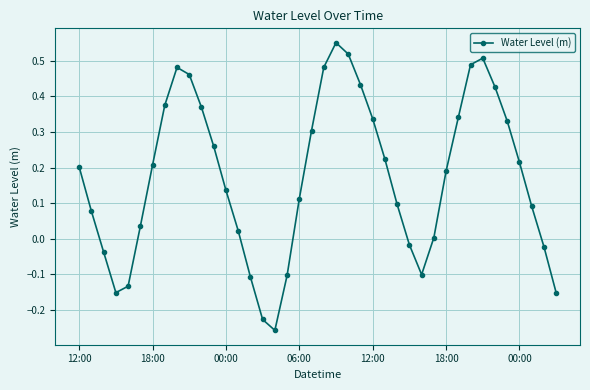

What is the difference between the maximum and second lowest values?

0.8